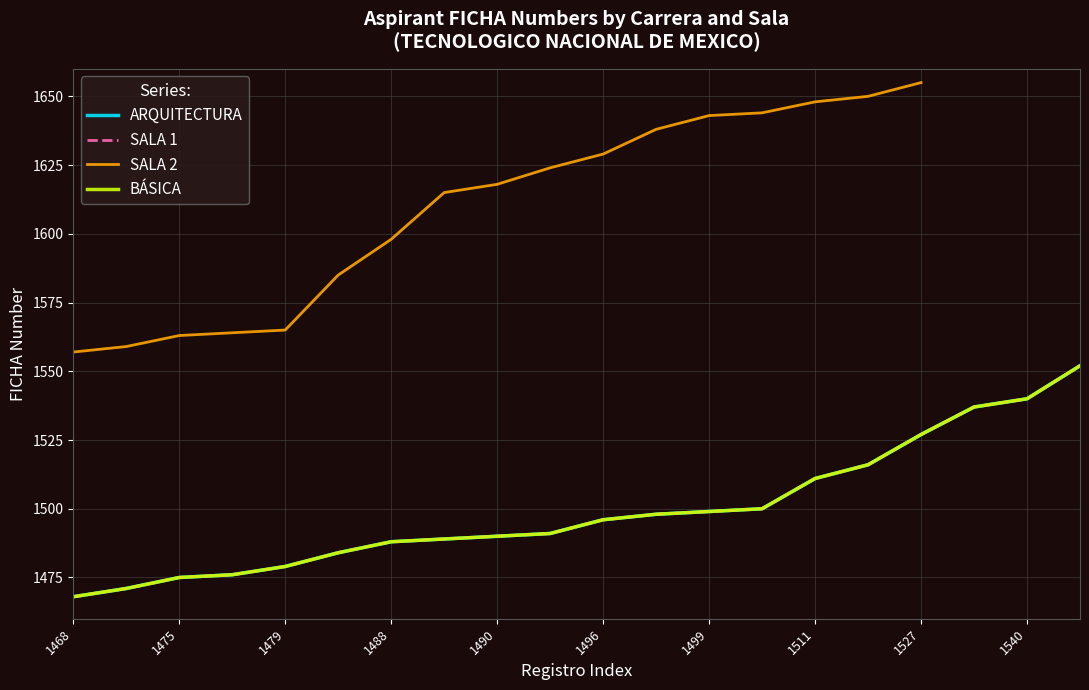

The ARQUITECTURA series shows 1490.0 at 1490. True or false?

True